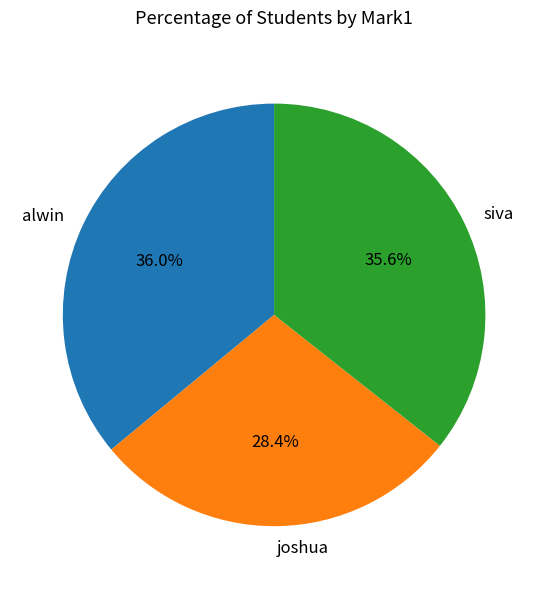

Is it true that siva is 26% of the pie?

False